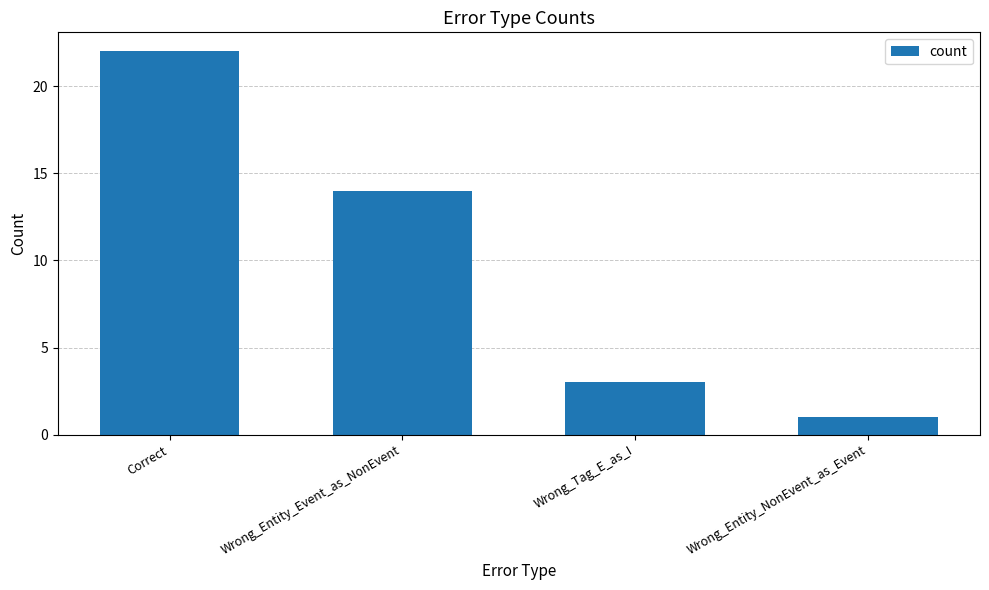

How many data points does each series have?

4